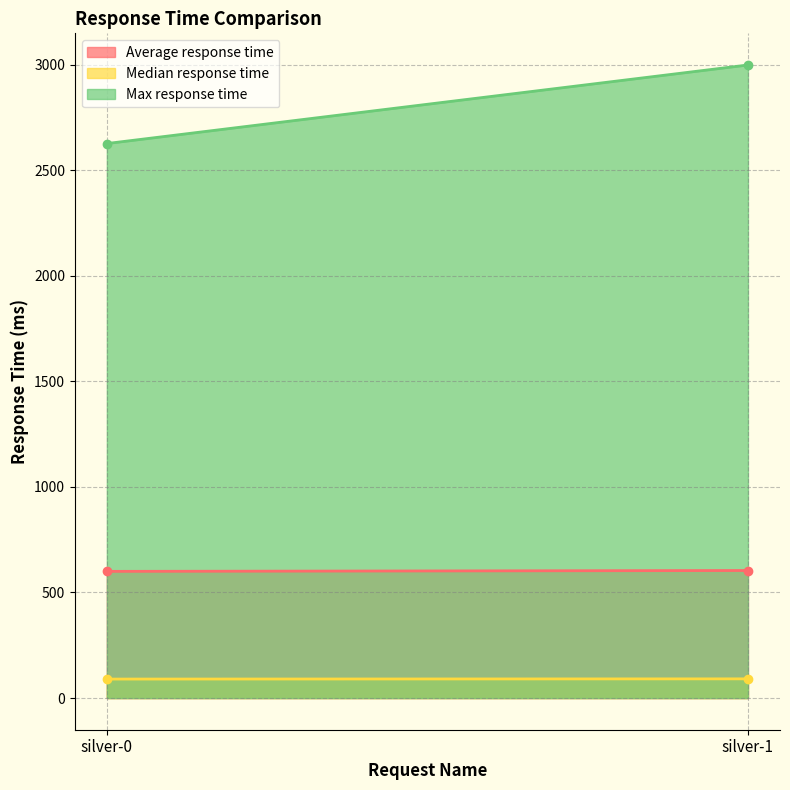

What is the average value of the Max response time series?

2812